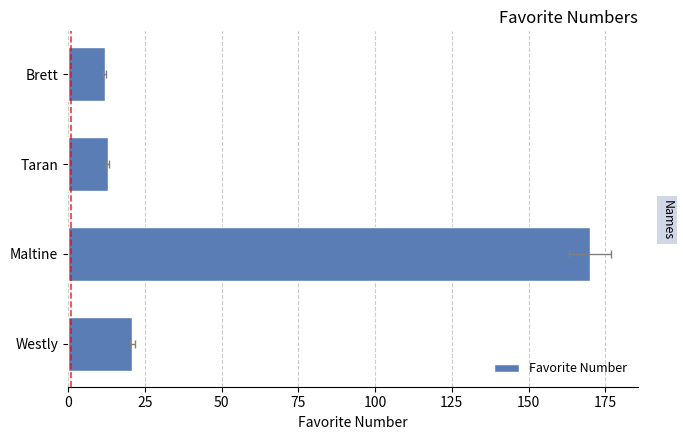

What is the ratio of the value at Brett to the value at Taran?

0.9